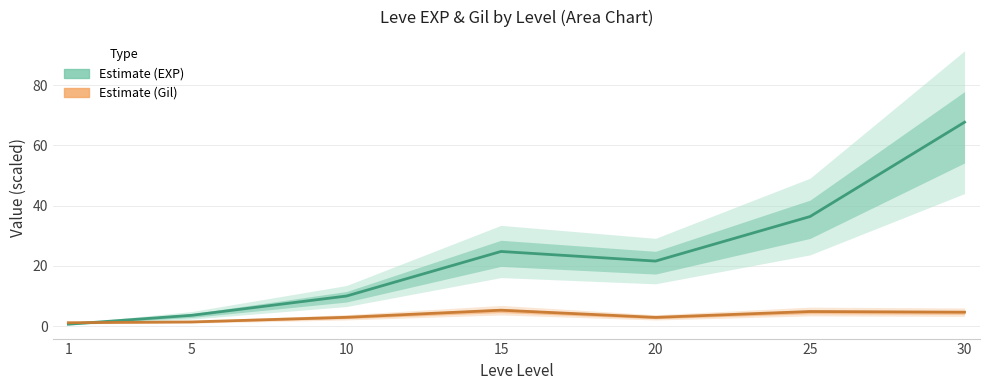

Rank the series by their average value, from highest to lowest.

Leve EXP (×1000), Leve Gil (×100)